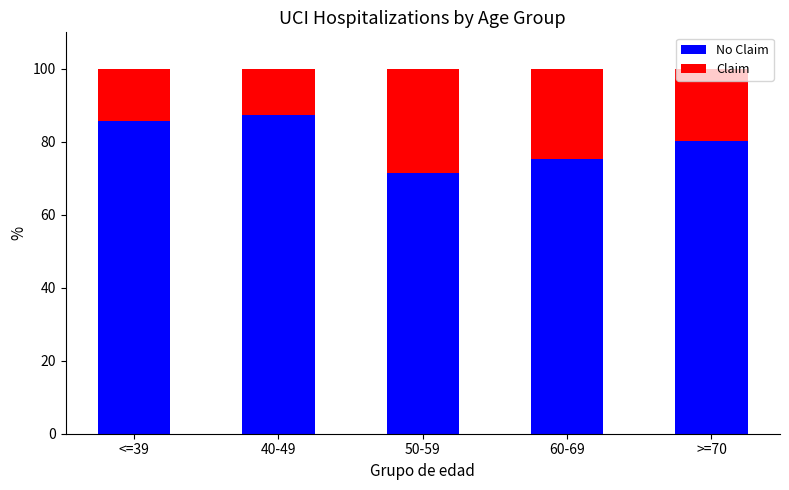

What is the total value across all series at 40-49?

100.0